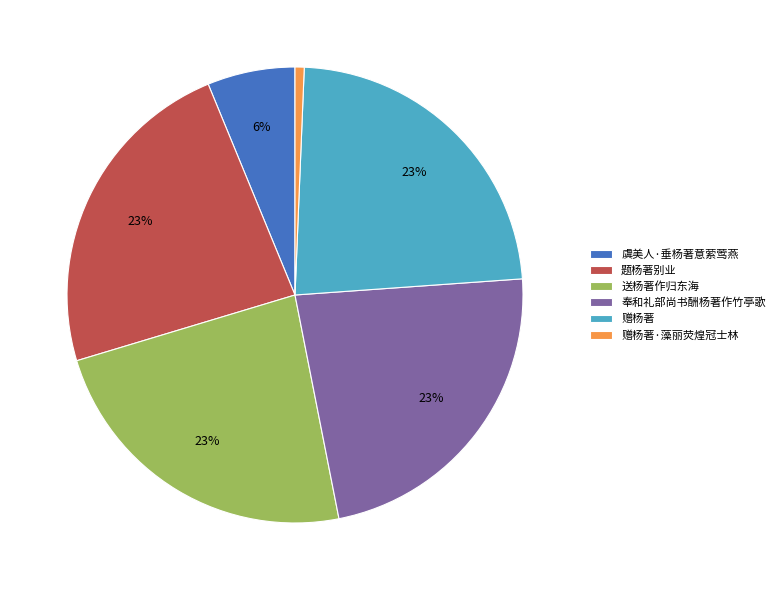

What percentage is the 题杨著别业 slice, to the nearest percent?

23%